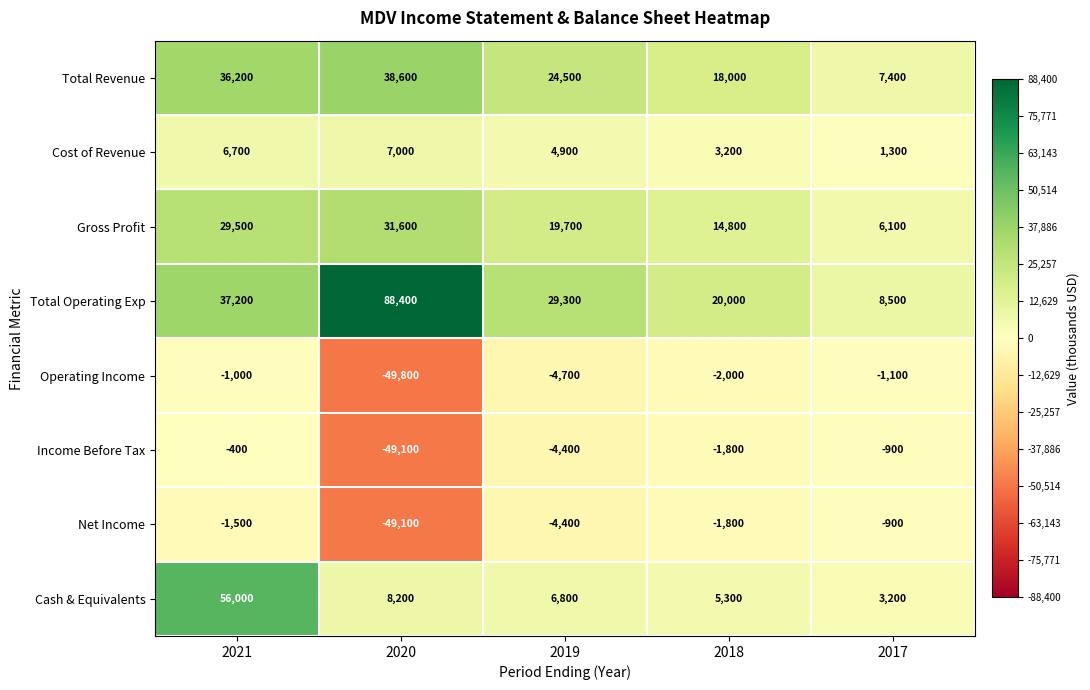

Between 2020 and 2019, which series saw the biggest shift?

Total Operating Exp